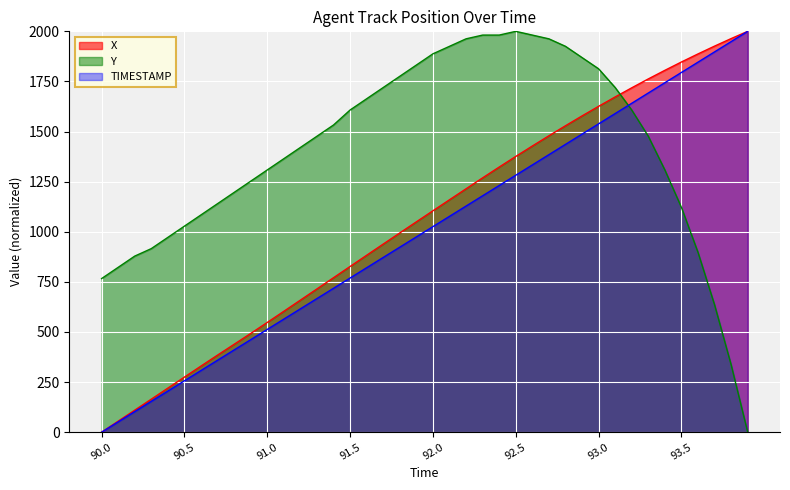

What is the difference between the highest and lowest values at 38?

1627.4